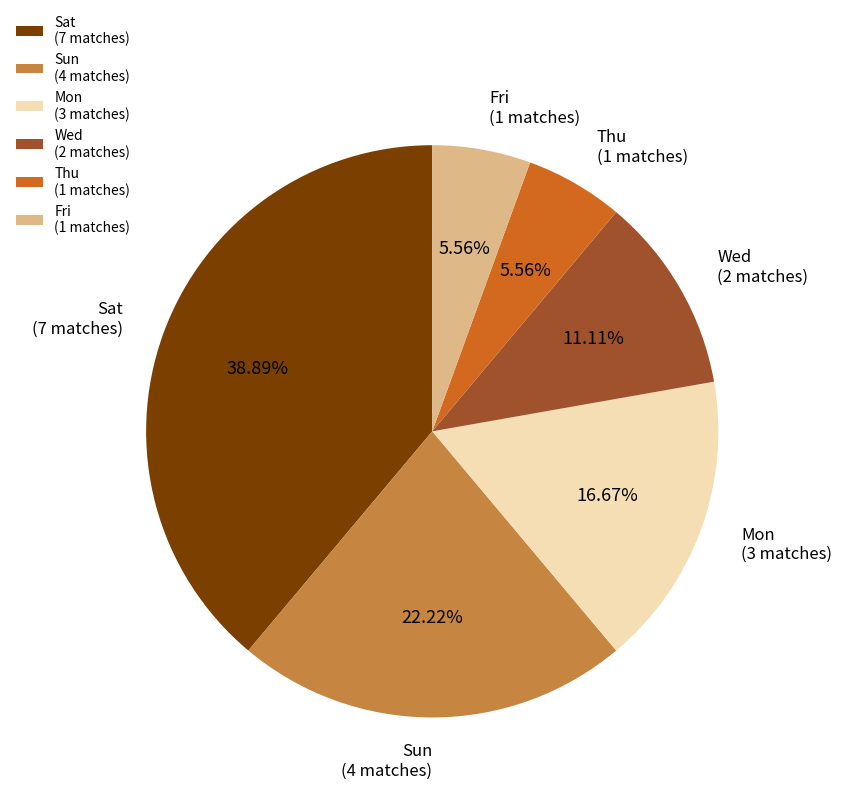

Is there any slice that represents more than half of the pie?

No